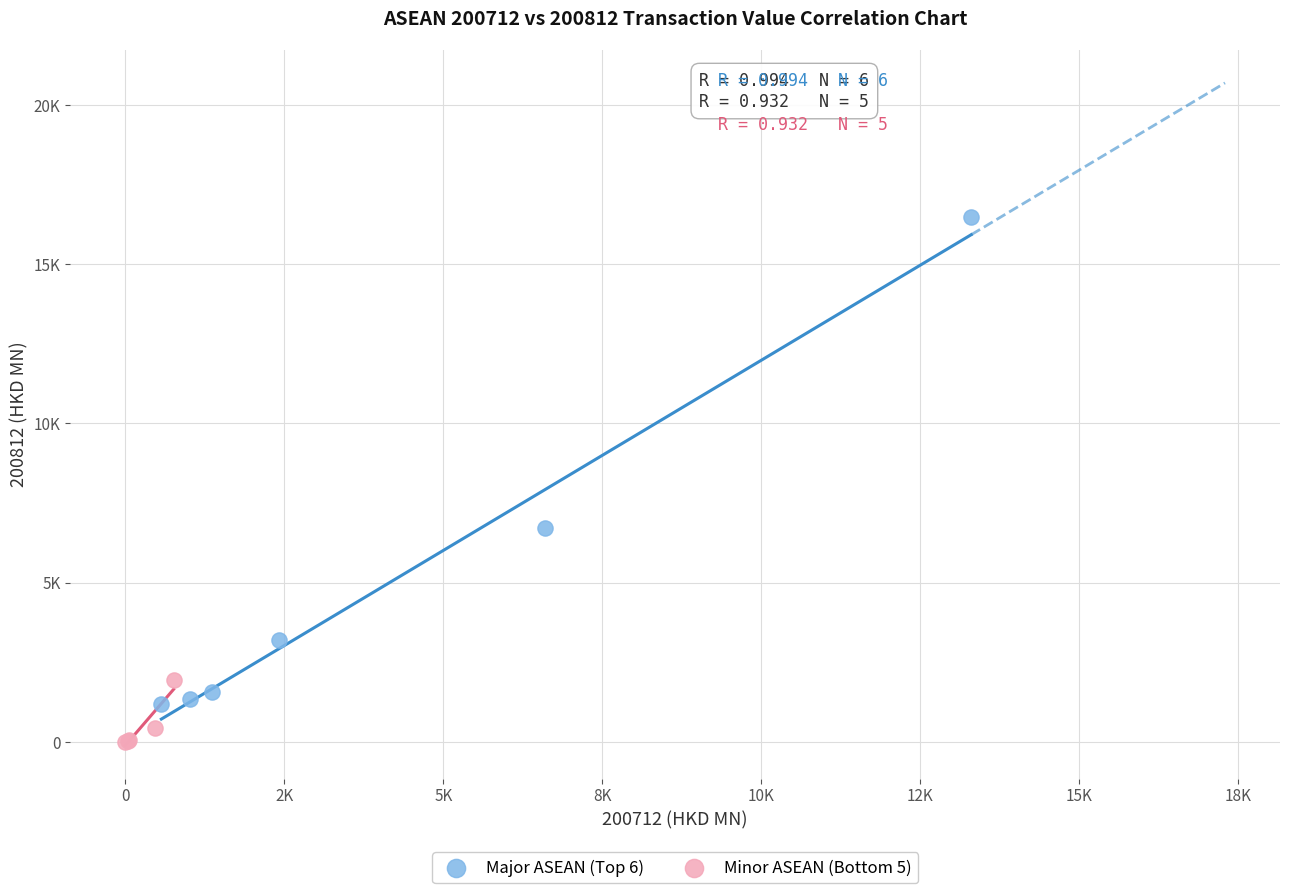

What are all the series names shown in the legend?

Major ASEAN (Top 6), Minor ASEAN (Bottom 5)